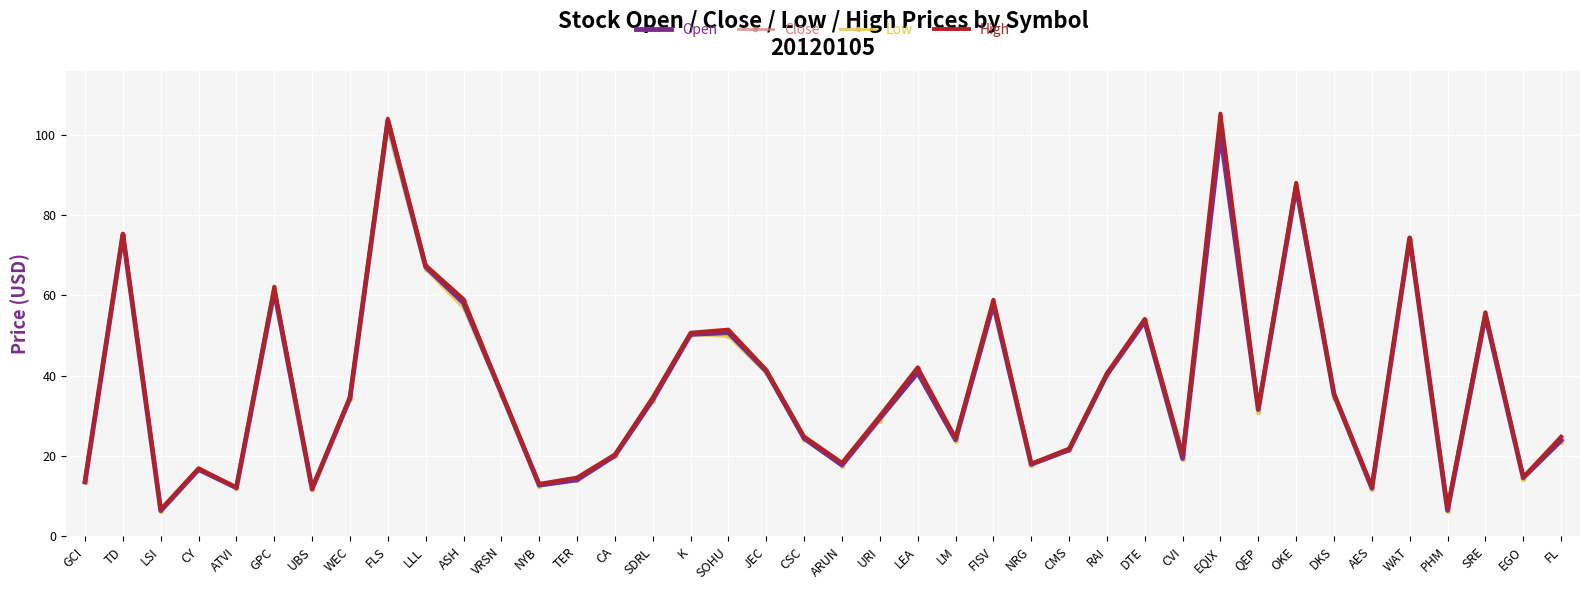

What is the minimum value for High?

6.8